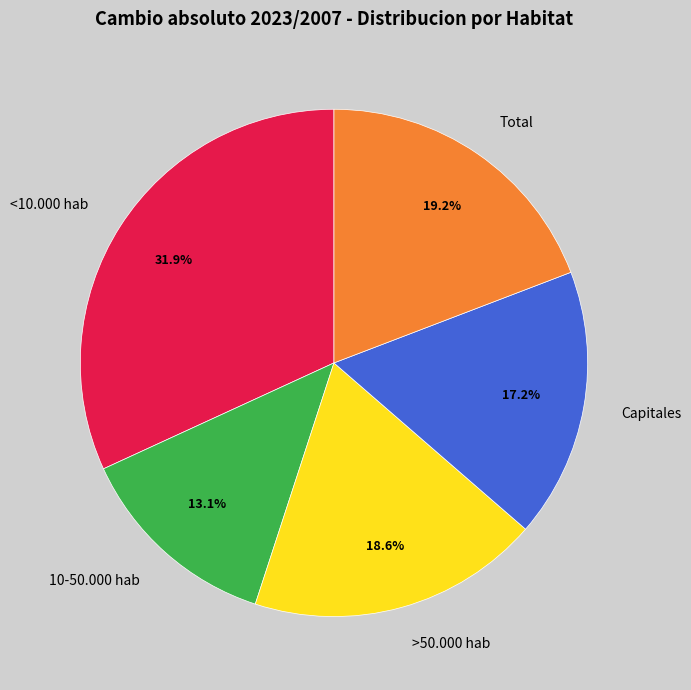

How many segments does this pie chart have?

5